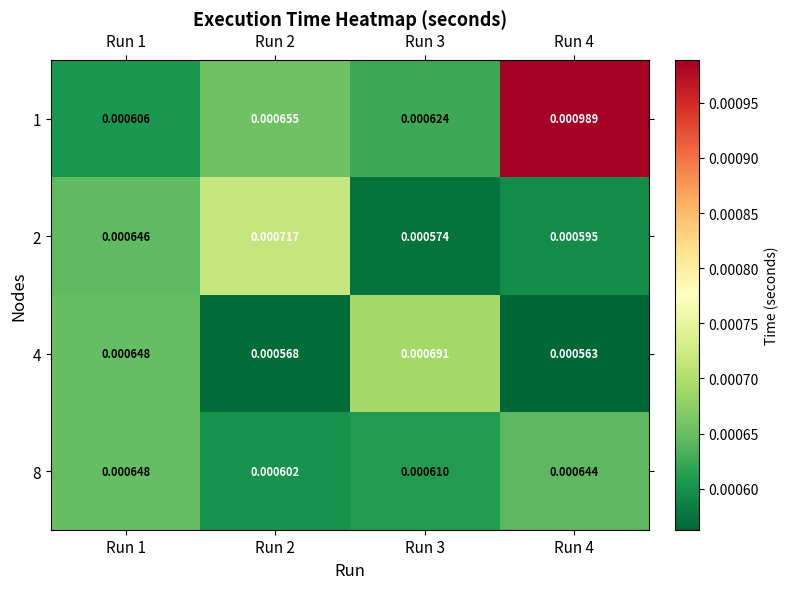

Is the value of 2 at Run 4 greater than the value of 1 at Run 4?

No